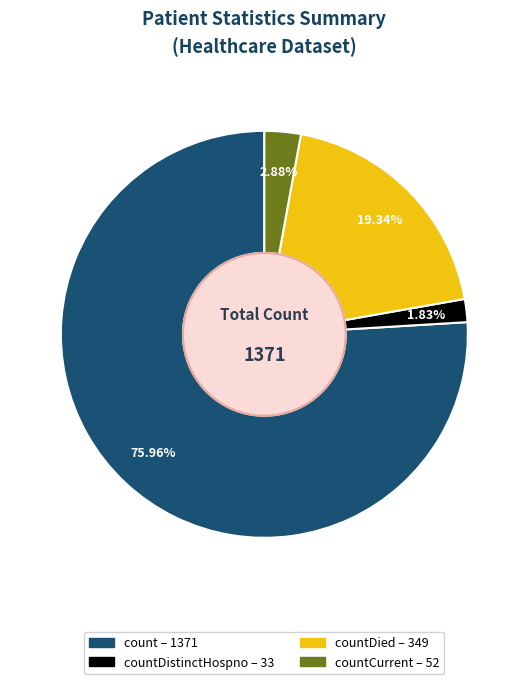

Is there a majority slice in this chart?

Yes